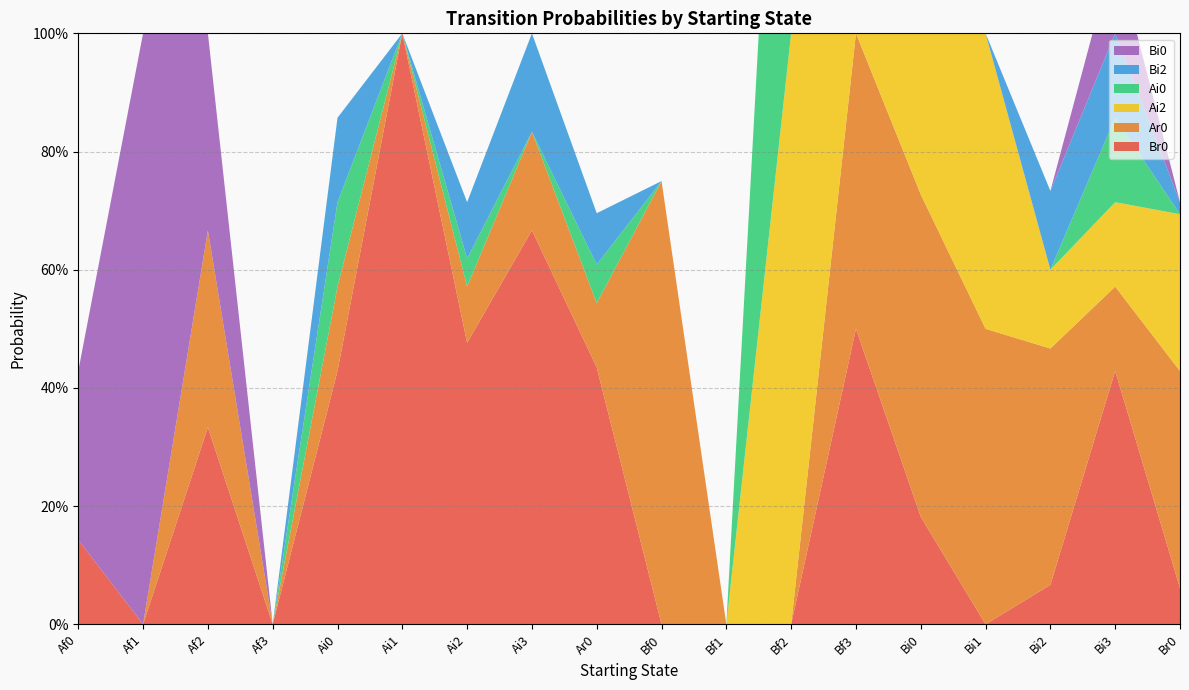

Reading left to right, extract all data points from this chart.

Br0: 0.1	0.0	0.3	0.0	0.4	1.0	0.5	0.7	0.4	0.0	0.0	0.0	0.5	0.2	0.0	0.1	0.4	0.1
Ar0: 0.0	0.0	0.3	0.0	0.1	0.0	0.1	0.2	0.1	0.8	0.0	0.0	0.5	0.5	0.5	0.4	0.1	0.4
Ai2: 0.0	0.0	0.0	0.0	0.0	0.0	0.0	0.0	0.0	0.0	0.0	1.0	0.0	0.3	0.5	0.1	0.1	0.3
Ai0: 0.0	0.0	0.0	0.0	0.1	0.0	0.0	0.0	0.1	0.0	0.0	1.0	0.0	0.0	0.0	0.0	0.1	0.0
Bi2: 0.0	0.0	0.0	0.0	0.1	0.0	0.1	0.2	0.1	0.0	0.0	0.0	0.0	0.0	0.0	0.1	0.1	0.0
Bi0: 0.3	1.0	0.3	0.0	0.0	0.0	0.0	0.0	0.0	0.0	0.0	0.0	0.0	0.0	0.0	0.0	0.1	0.0